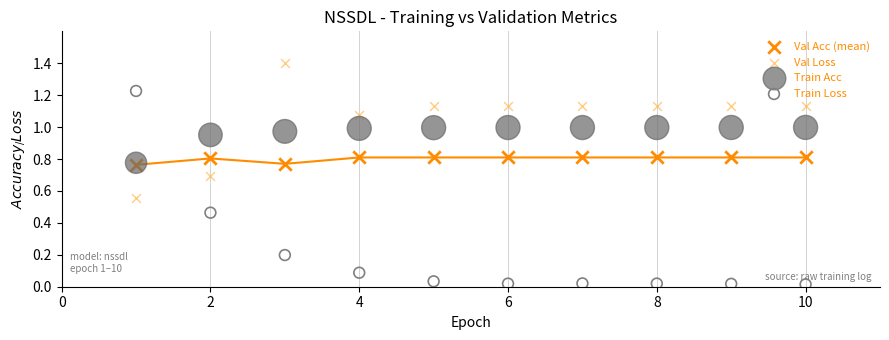

Which series has the largest Y range (max minus min)?

Train Loss